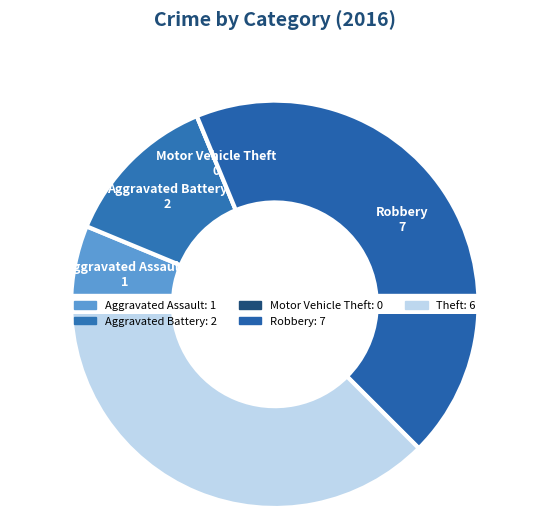

The Aggravated Assault slice represents 21% of the pie. True or false?

False